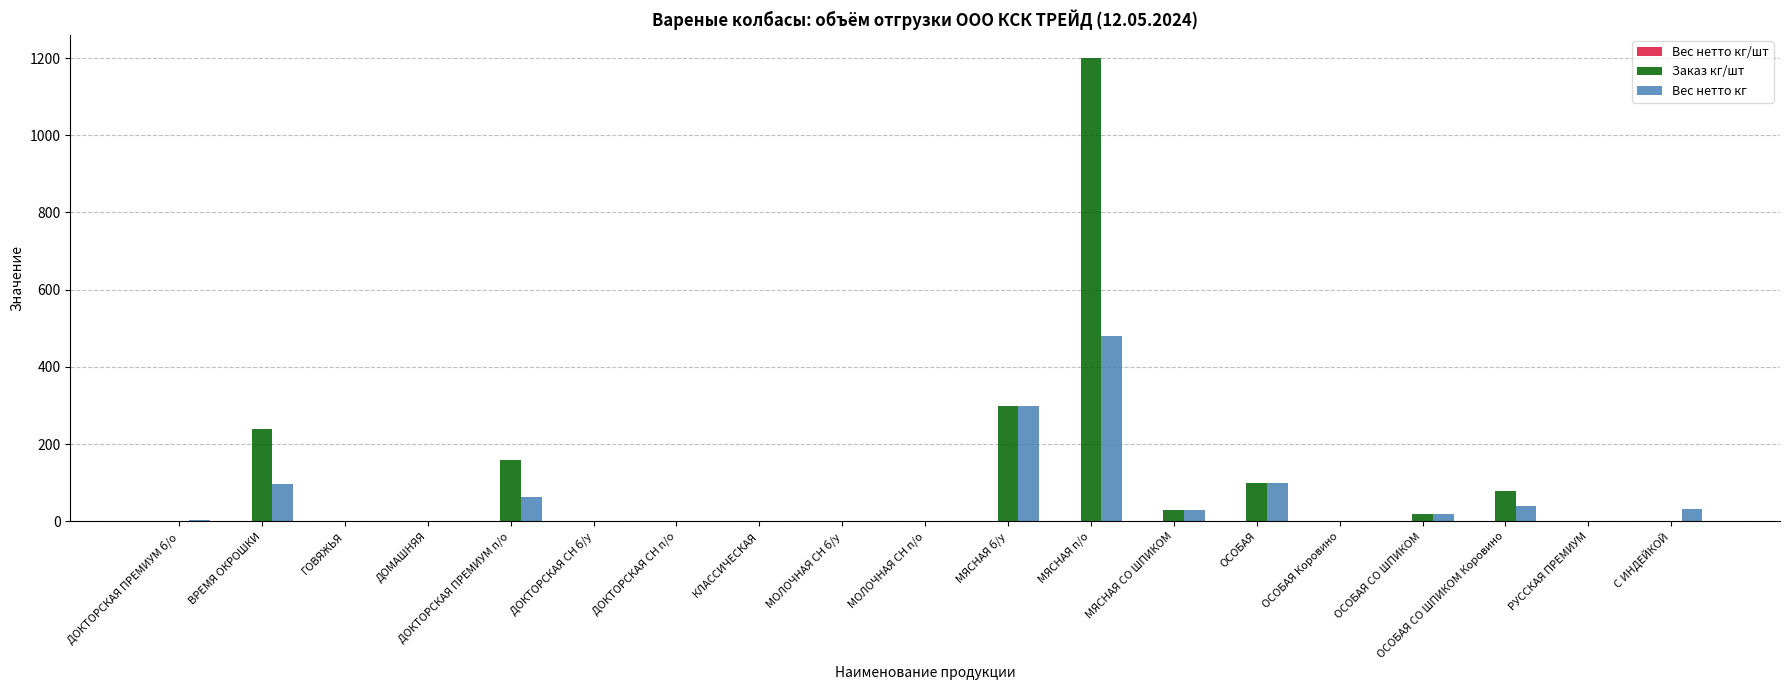

Which series has the largest range (max minus min)?

Заказ кг/шт